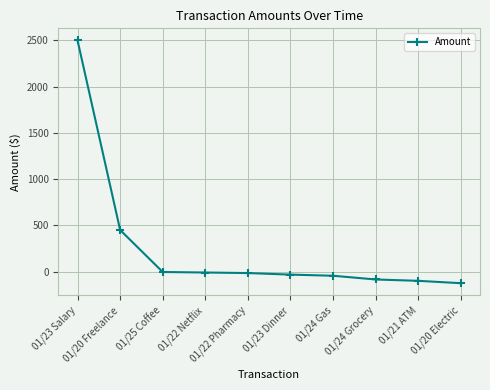

What is the difference between the maximum and second lowest values?

2600.0